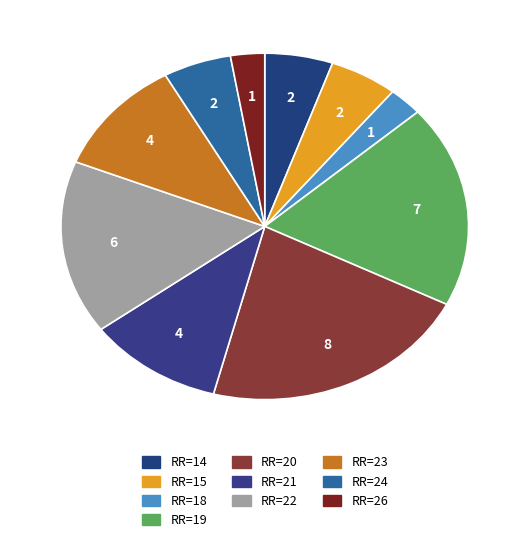

Rank the categories by value from lowest to highest.

18, 26, 14, 15, 24, 21, 23, 22, 19, 20